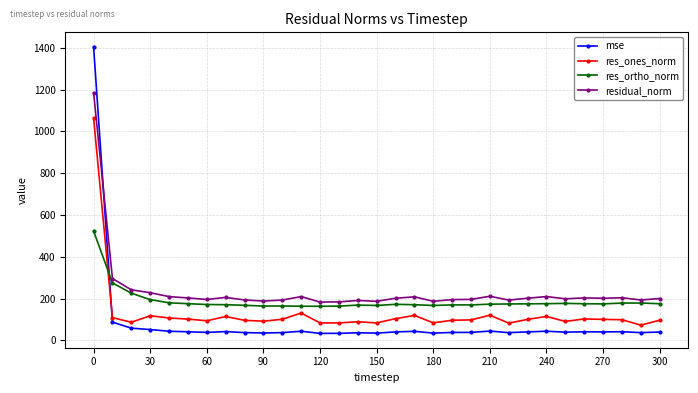

Which series has the largest range (max minus min)?

mse